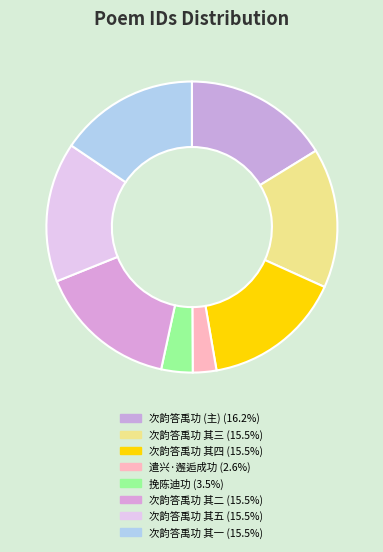

How many slices are in this pie chart?

8